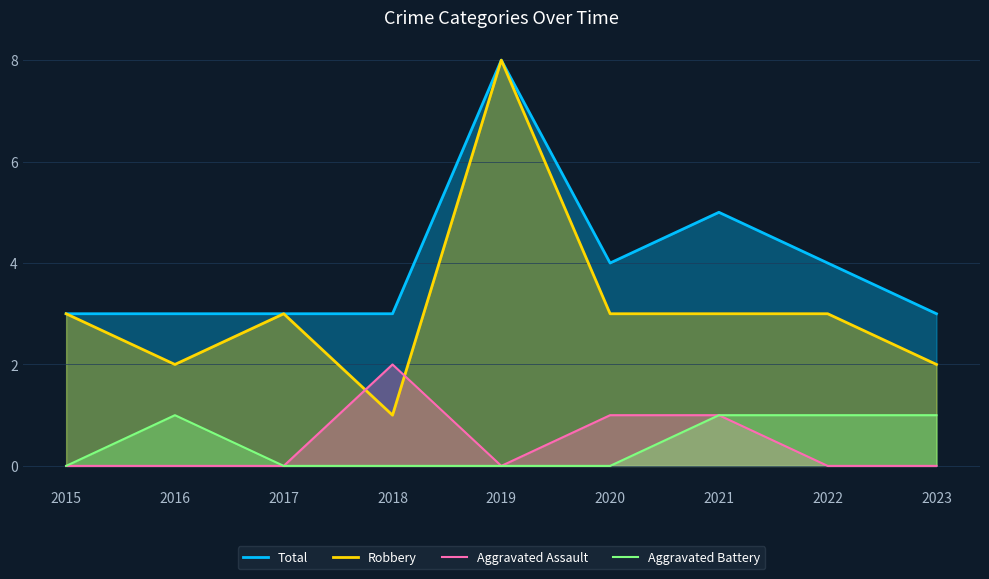

At which category does Total reach its first local peak?

2019